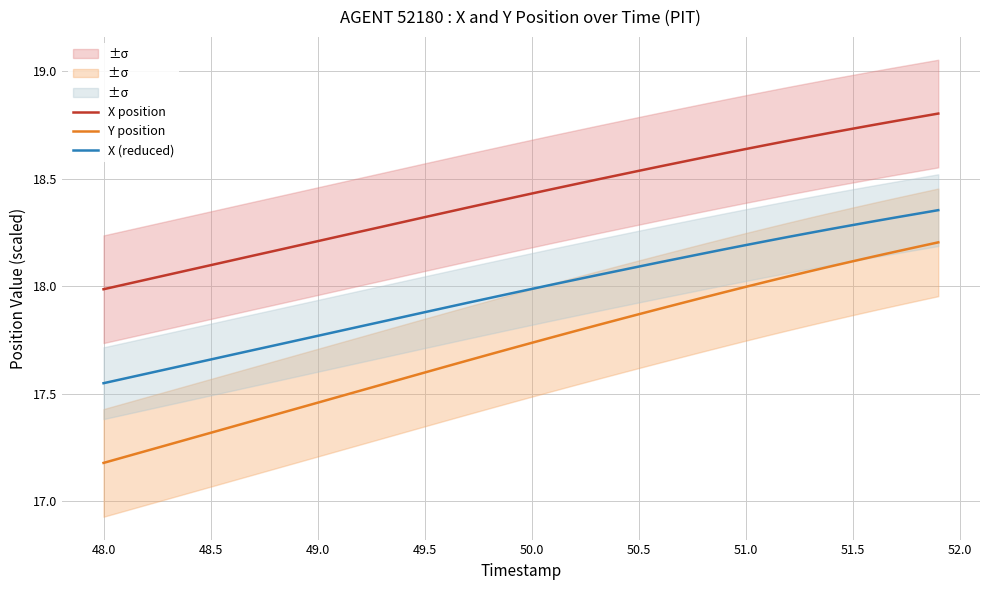

How many data points does each series have?

40